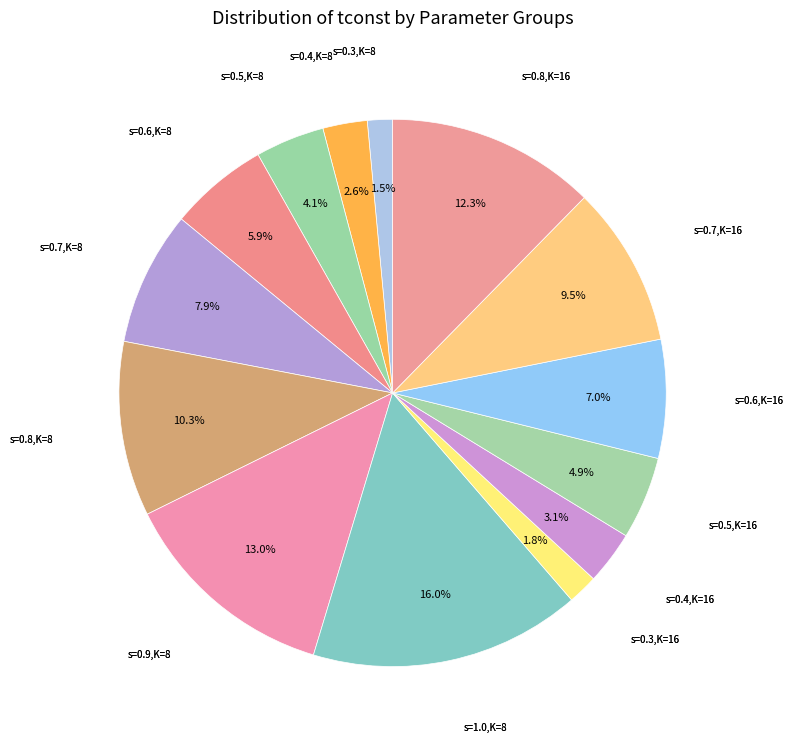

What is the largest slice in the pie chart?

s=1.0,K=8